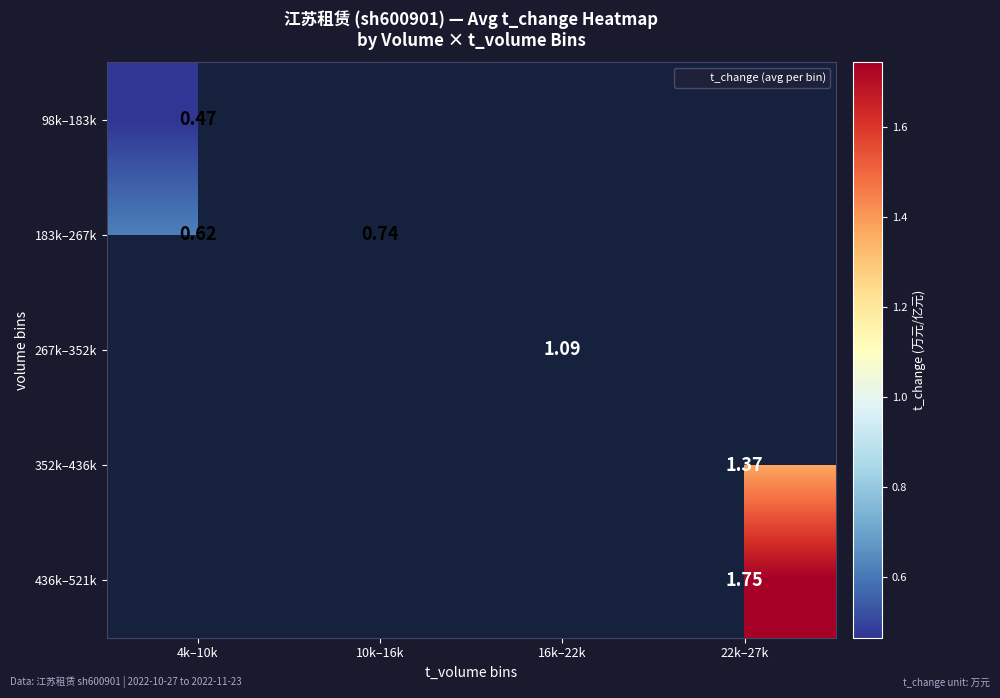

What is the minimum value shown in the chart?

0.5